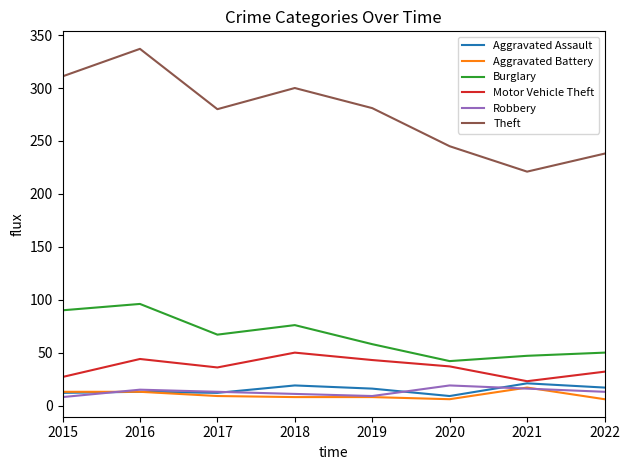

What is the highest value of the Aggravated Battery series?

17